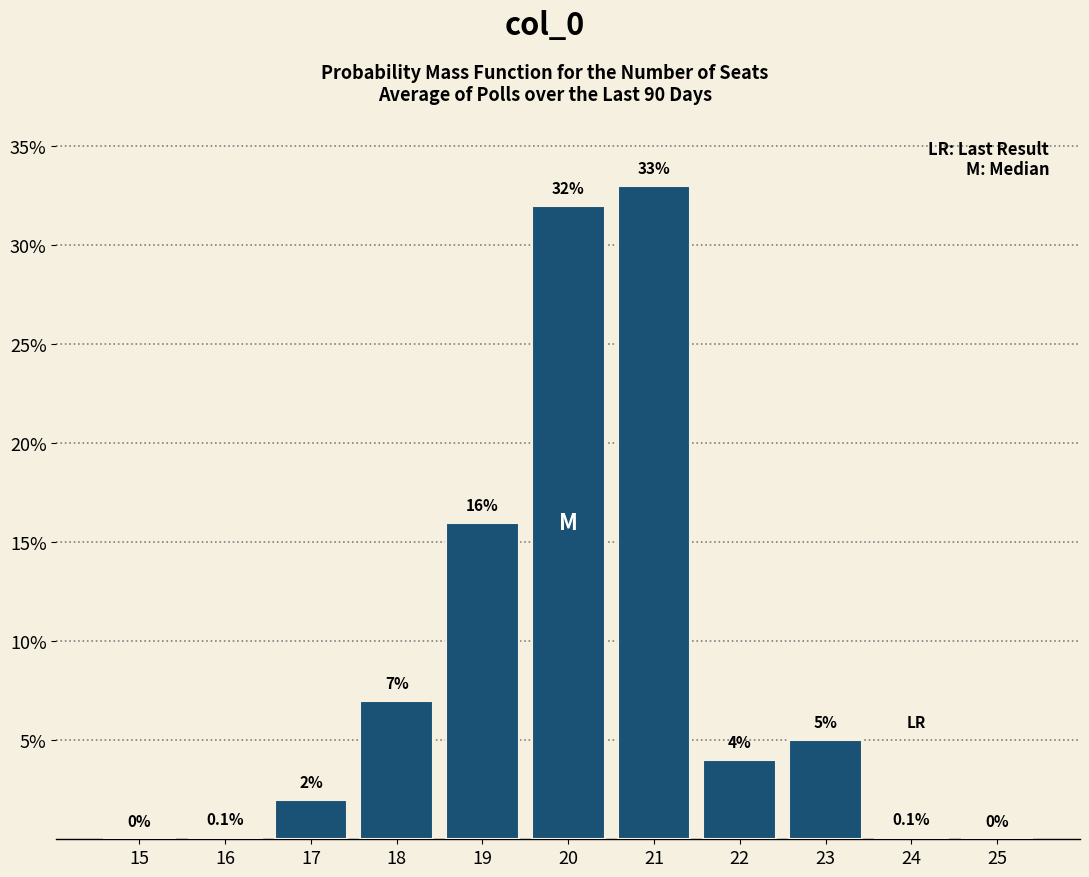

Reading right to left, transcribe all the data shown in this chart.

25=0.0	24=0.1	23=5.0	22=4.0	21=33.0	20=32.0	19=16.0	18=7.0	17=2.0	16=0.1	15=0.0